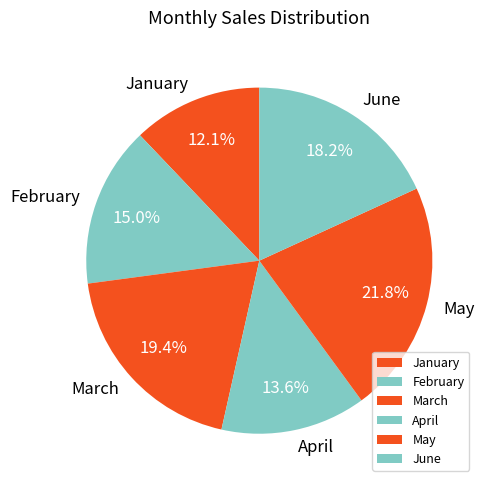

To the nearest percent, what portion does May represent?

22%